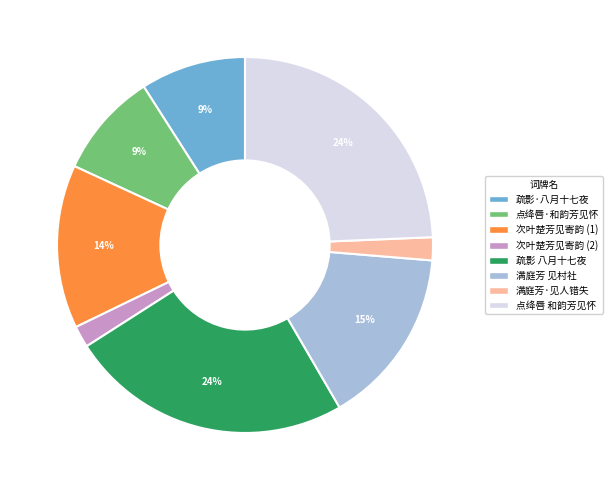

Is it true that 点绛唇·和韵芳见怀 is 1% of the pie?

False